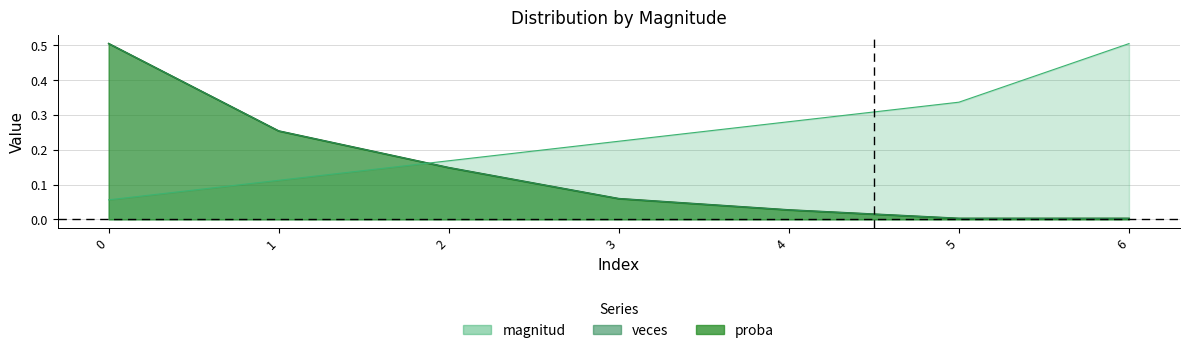

Which series has the largest range (max minus min)?

veces